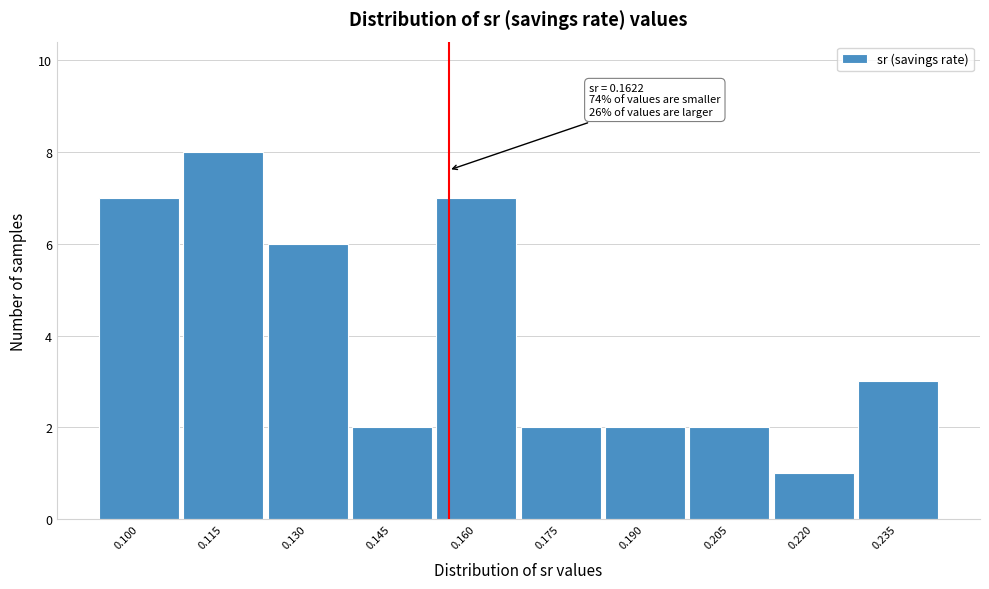

Reading left to right, transcribe all the data shown in this chart.

7	8	6	2	7	2	2	2	1	3